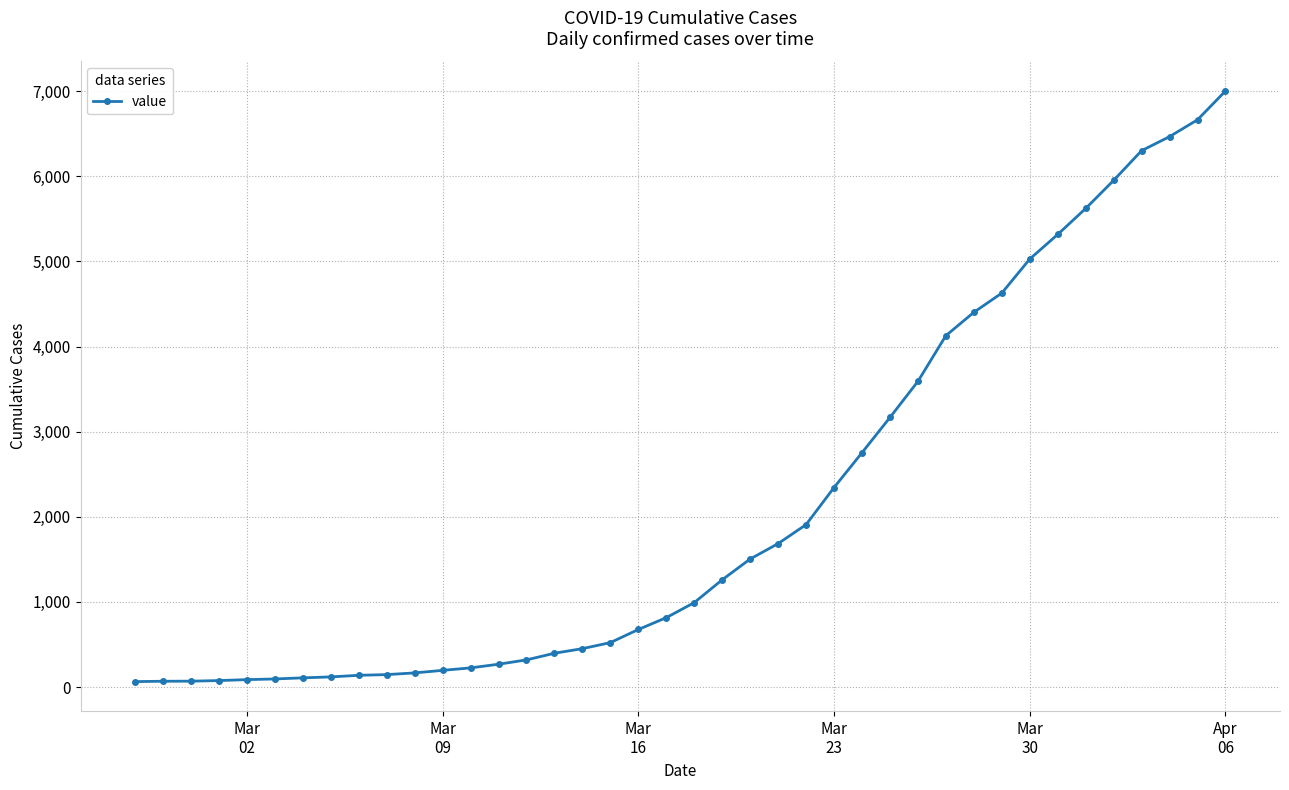

What is the maximum value shown in the chart?

7002